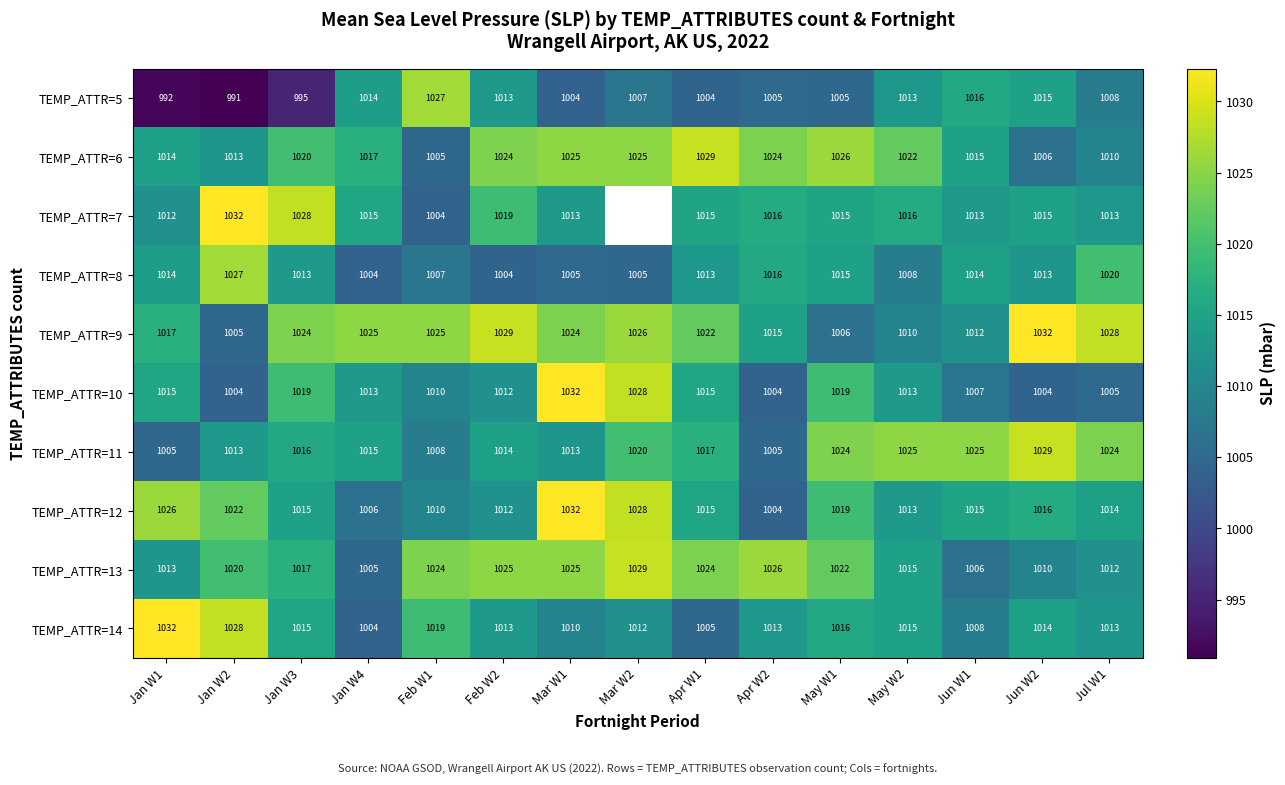

What is the difference between the maximum and minimum values in the TEMP_ATTR=5 series?

36.0